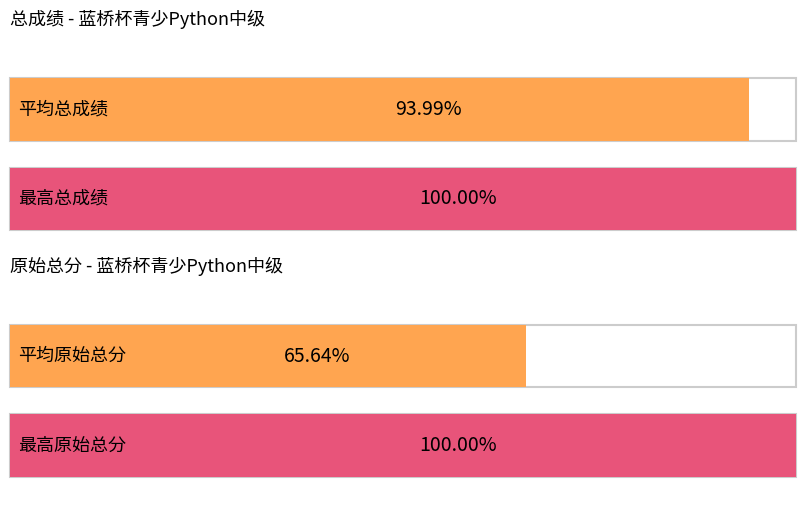

True or false: 原始总分 has a value of 35 at 陈意诚.

False